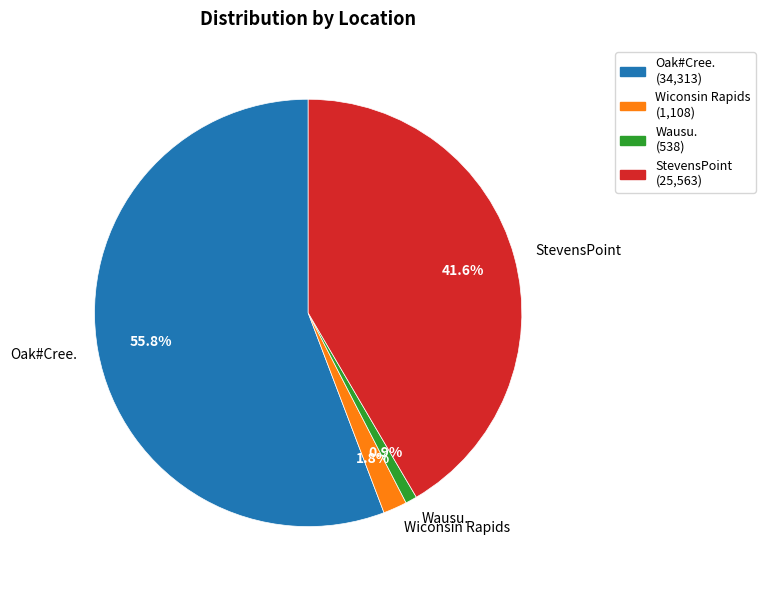

What is the ratio of the value at Wausu. to the value at Wiconsin Rapids?

0.5